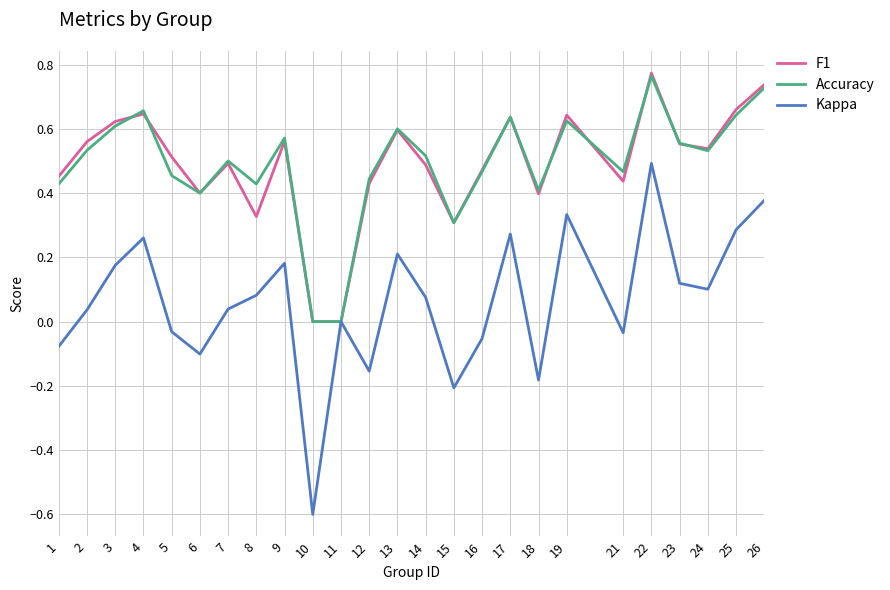

At which category is the sum across all series the highest?

22